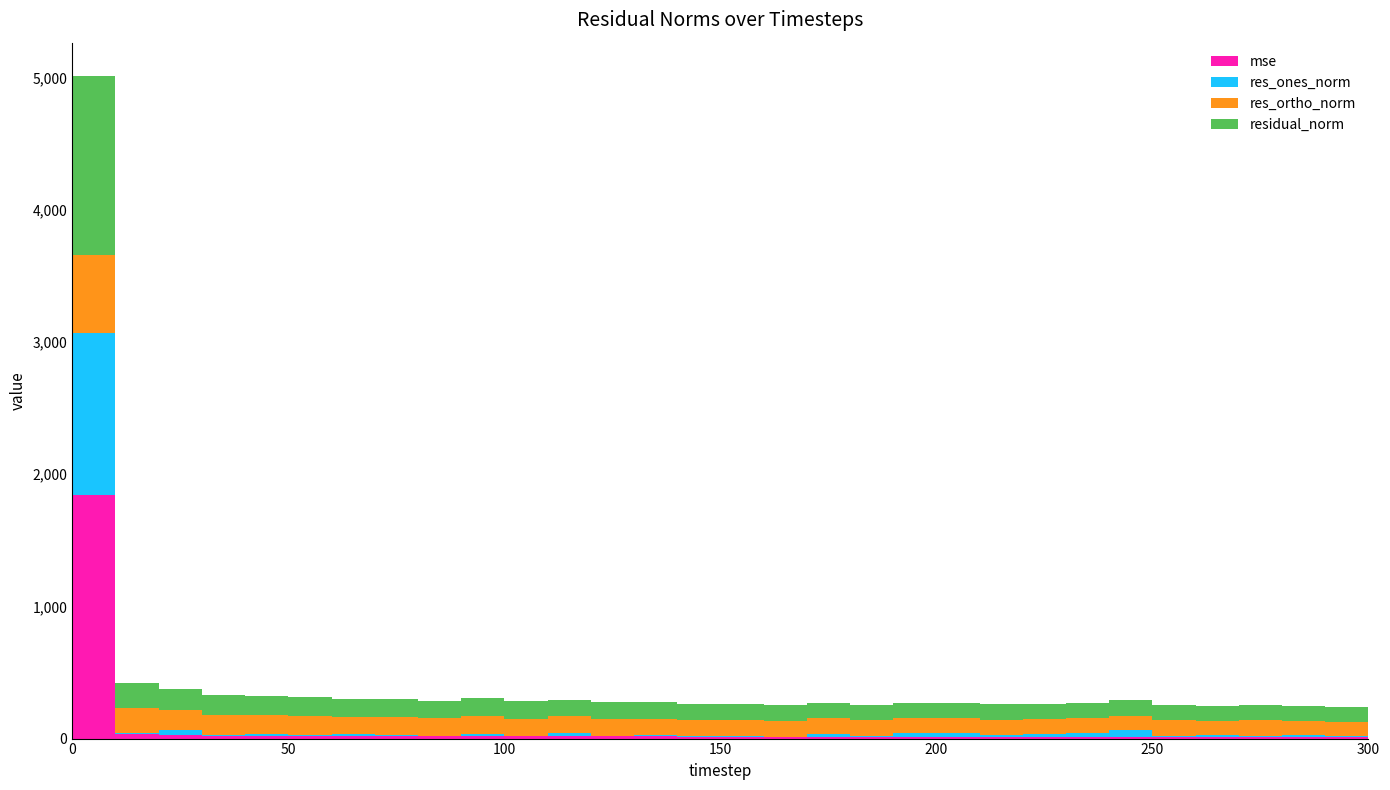

Reading right to left, transcribe all the data shown in this chart.

mse: 300=11.7	290=12.2	280=12.3	270=13.6	260=12.1	250=13.3	240=14.3	230=13.2	220=13.4	210=13.4	200=13.6	190=13.6	180=14.0	170=14.5	160=14.3	150=14.6	140=14.9	130=16.1	120=16.6	110=16.0	100=16.9	90=18.8	80=17.6	70=18.2	60=17.7	50=20.4	40=20.2	30=22.5	20=24.6	10=35.2	0=1844.5
res_ones_norm: 300=16.9	290=3.6	280=12.9	270=7.1	260=13.7	250=9.9	240=48.2	230=29.0	220=18.8	210=14.5	200=29.8	190=25.4	180=6.8	170=18.5	160=0.3	150=1.5	140=2.0	130=7.5	120=1.4	110=28.2	100=4.2	90=12.6	80=3.5	70=9.5	60=17.3	50=4.8	40=15.4	30=6.8	20=42.7	10=6.6	0=1225.8
res_ortho_norm: 300=106.9	290=110.2	280=110.0	270=116.5	260=109.0	250=114.7	240=109.4	230=111.1	220=114.2	210=114.7	200=112.7	190=113.8	180=118.0	170=119.0	160=119.6	150=120.9	140=122.1	130=126.5	120=128.8	110=123.1	100=130.1	90=136.6	80=132.6	70=134.7	60=131.9	50=142.8	40=141.2	30=149.8	20=150.8	10=187.6	0=584.8
residual_norm: 300=108.2	290=110.3	280=110.8	270=116.8	260=109.9	250=115.1	240=119.6	230=114.8	220=115.8	210=115.7	200=116.6	190=116.6	180=118.2	170=120.5	160=119.6	150=120.9	140=122.1	130=126.8	120=128.8	110=126.3	100=130.1	90=137.2	80=132.6	70=135.1	60=133.1	50=142.9	40=142.1	30=150.0	20=156.8	10=187.7	0=1358.1